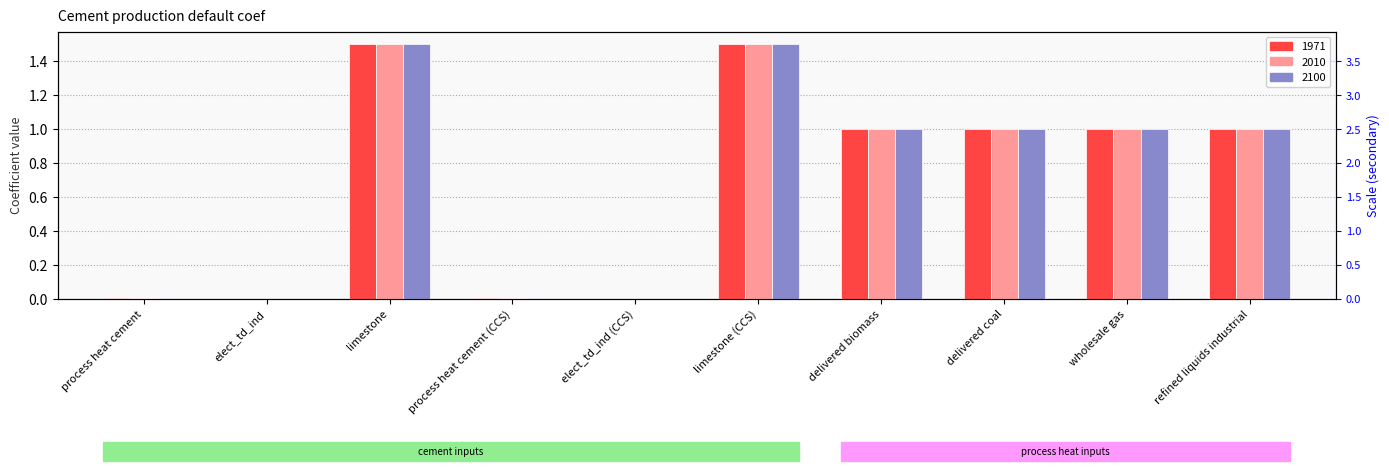

How many bars are there in each group?

3